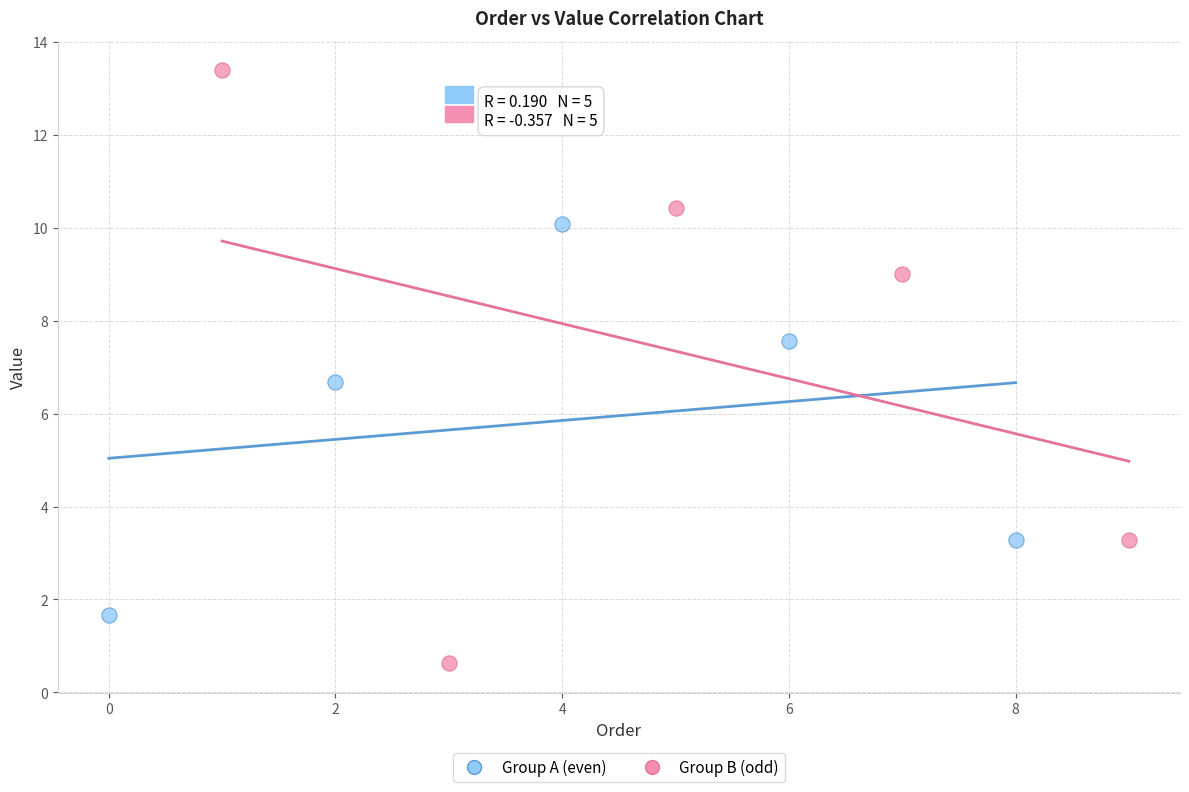

Which series has the widest spread of Y values?

Group B (odd)